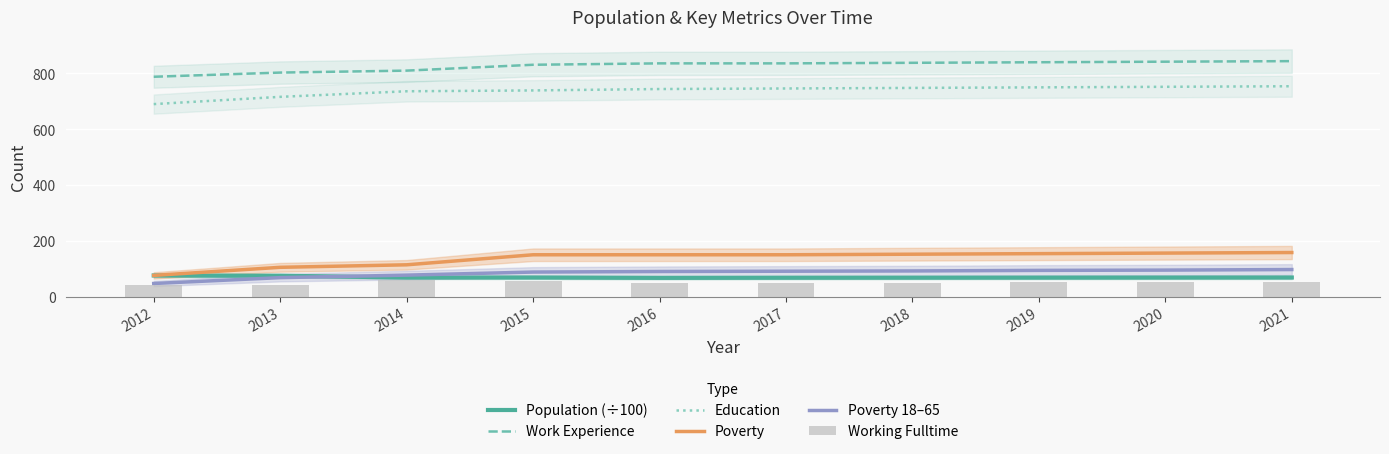

Which category has the highest value across all series?

2021